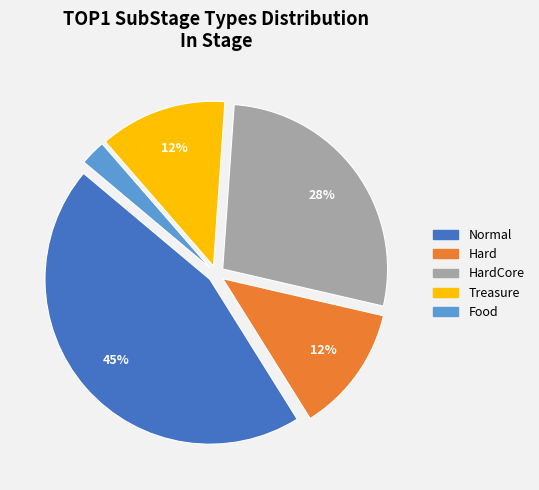

The Treasure slice represents 1% of the pie. True or false?

False